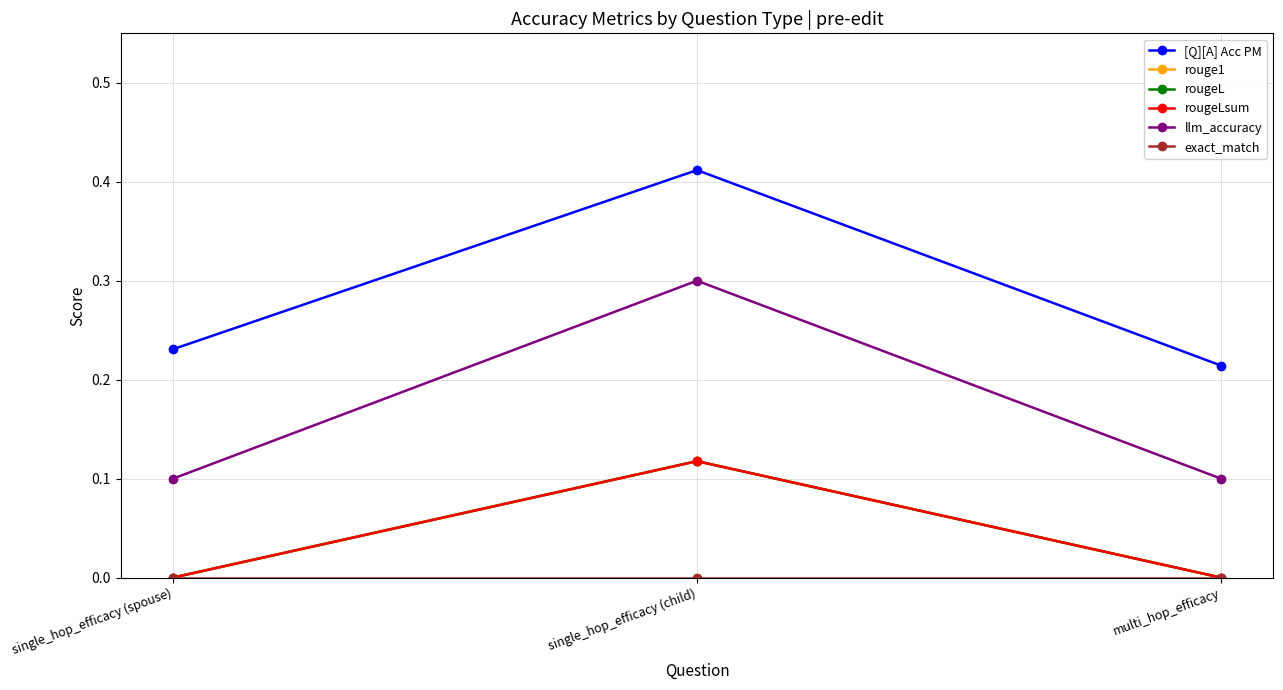

Does the chart have visible grid lines?

Yes